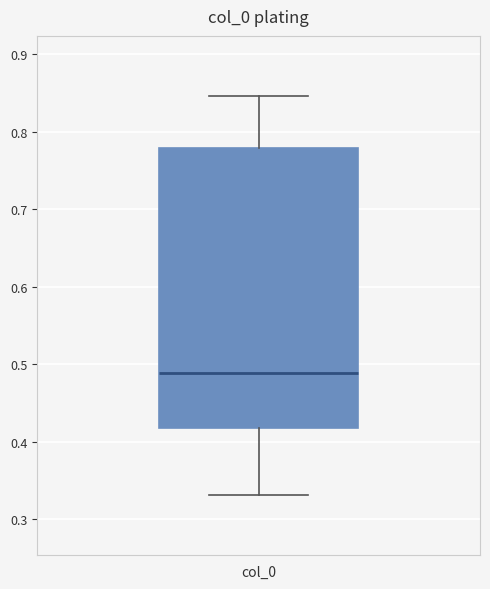

Transcribe this box plot: give where the median line is, the range the box spans, and where the two whiskers end, as read against the y-axis. The values are not printed on the chart, so give them approximately, as read against the axis.

median 0.49, box 0.42 to 0.78, whiskers 0.33 to 0.85